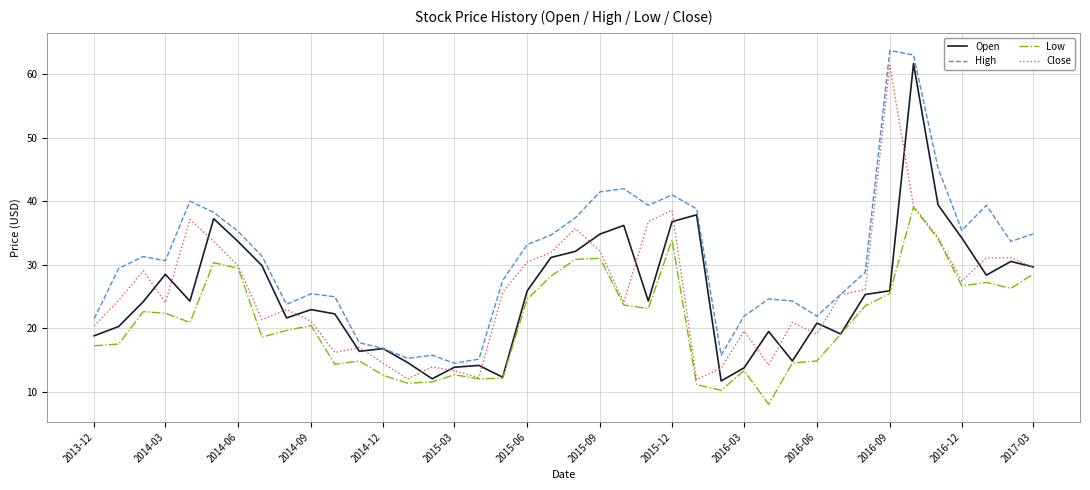

Which series has the largest total across all categories?

High